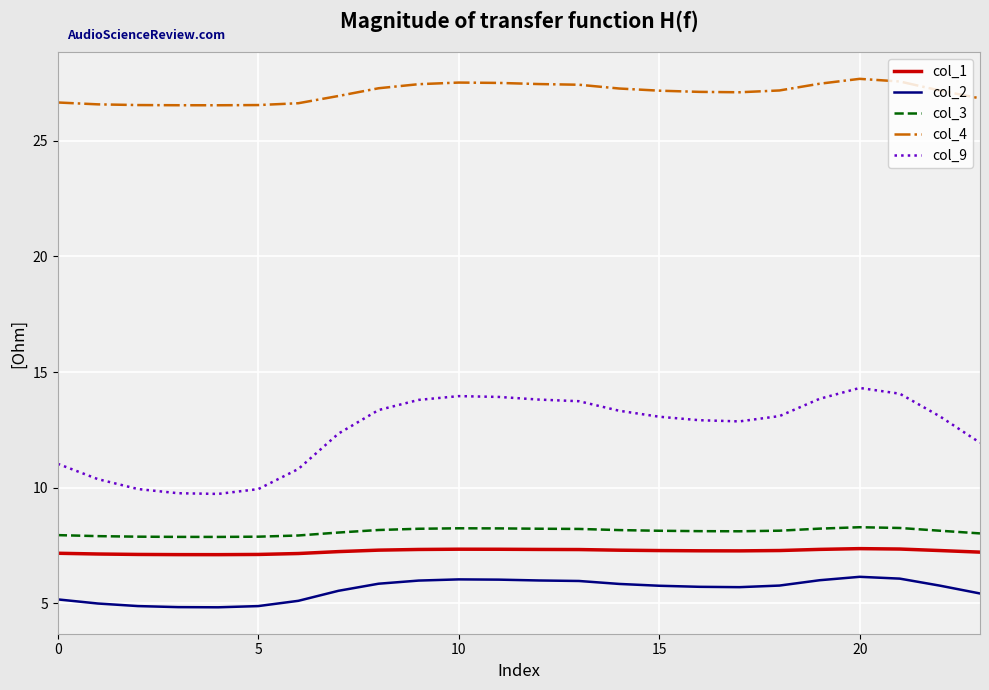

What is the smallest value displayed?

4.8